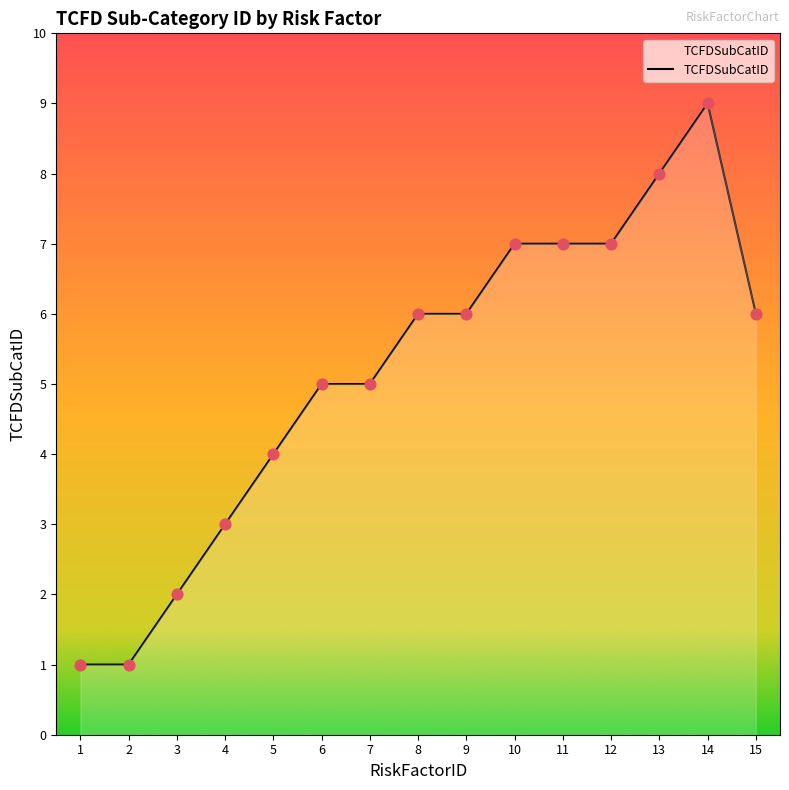

What is the change in value from 5 to 15?

+2